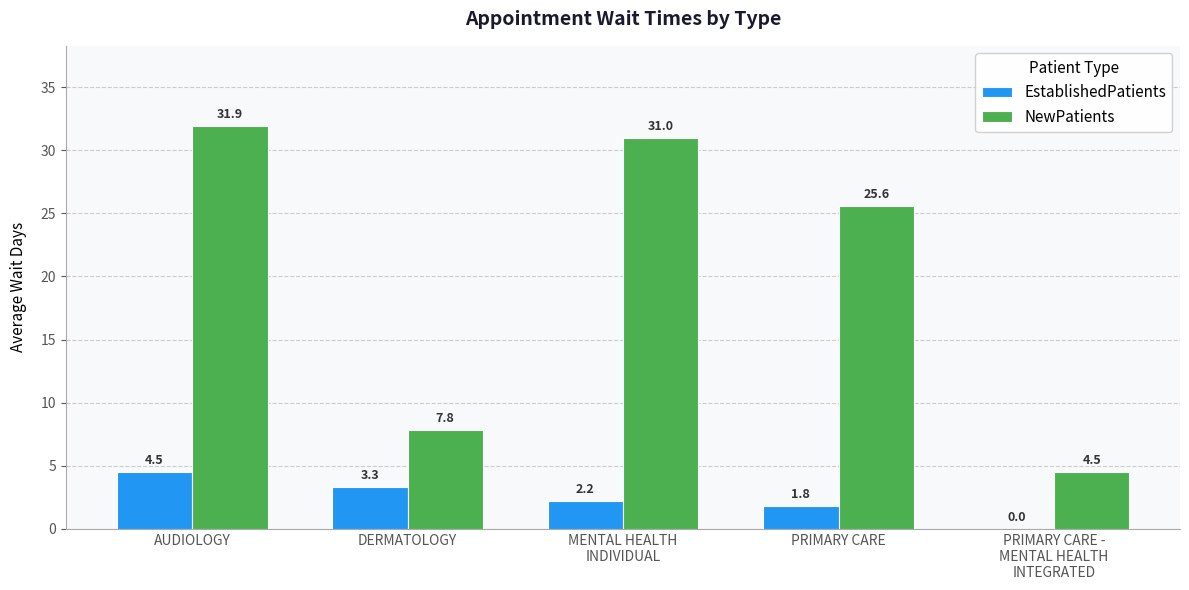

Are the bars horizontal?

No